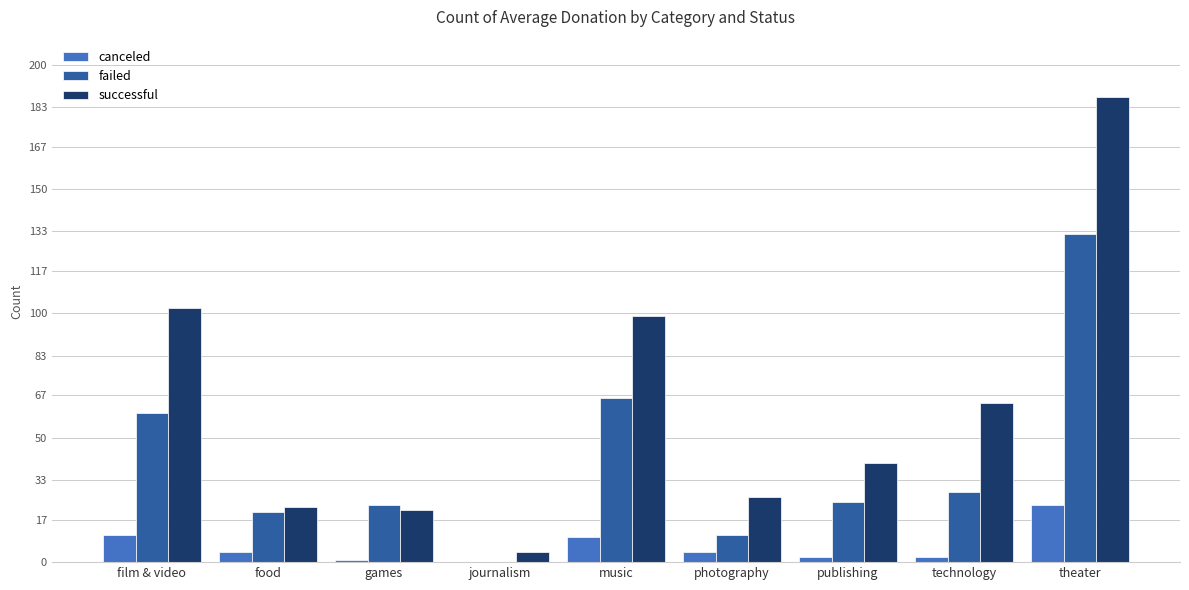

Which series has the largest range (max minus min)?

successful